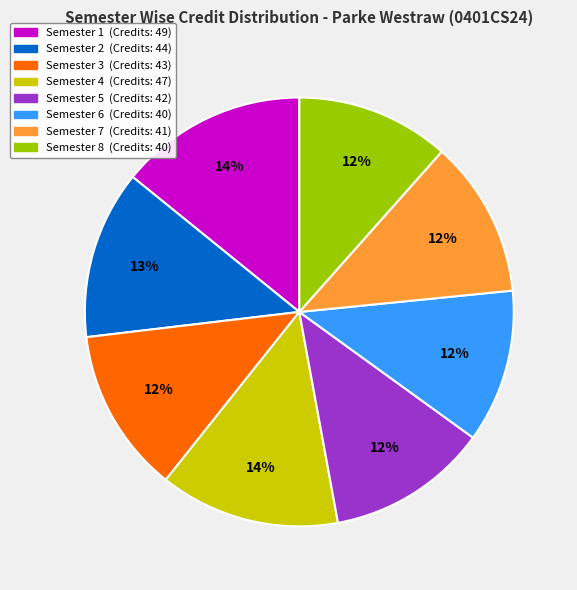

To the nearest percent, what is the combined percentage of Semester 1 and Semester 5?

26%